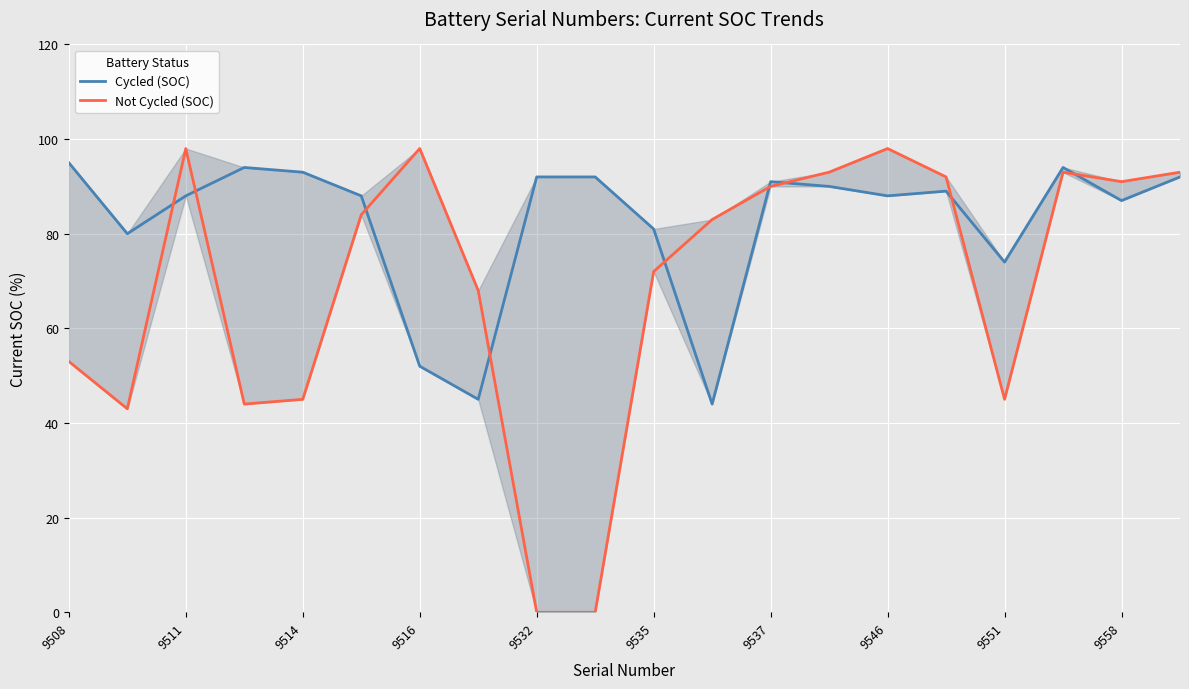

At 9535, list the series in order from largest to smallest.

Cycled (SOC), Not Cycled (SOC)